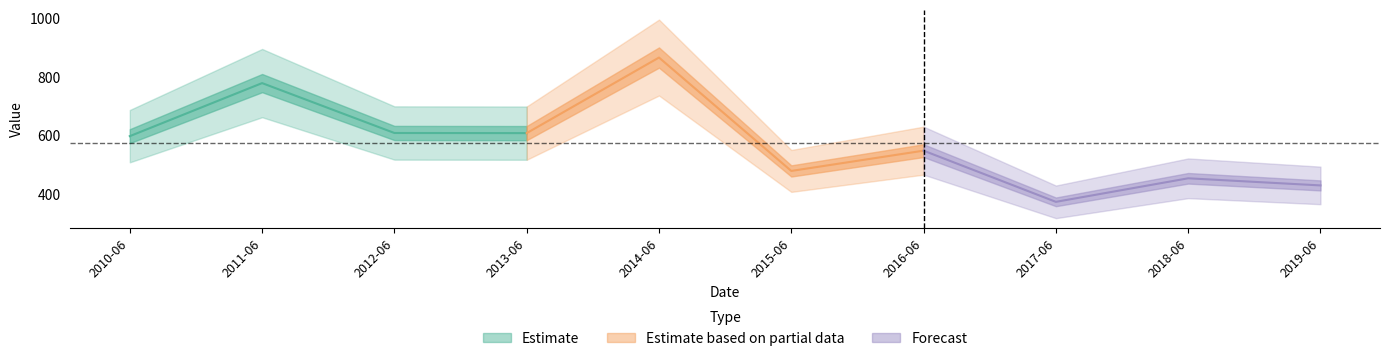

Rank the categories by value from highest to lowest.

2014-06-15, 2011-06-15, 2012-06-15, 2013-06-15, 2010-06-15, 2016-06-15, 2015-06-15, 2018-06-15, 2019-06-15, 2017-06-15